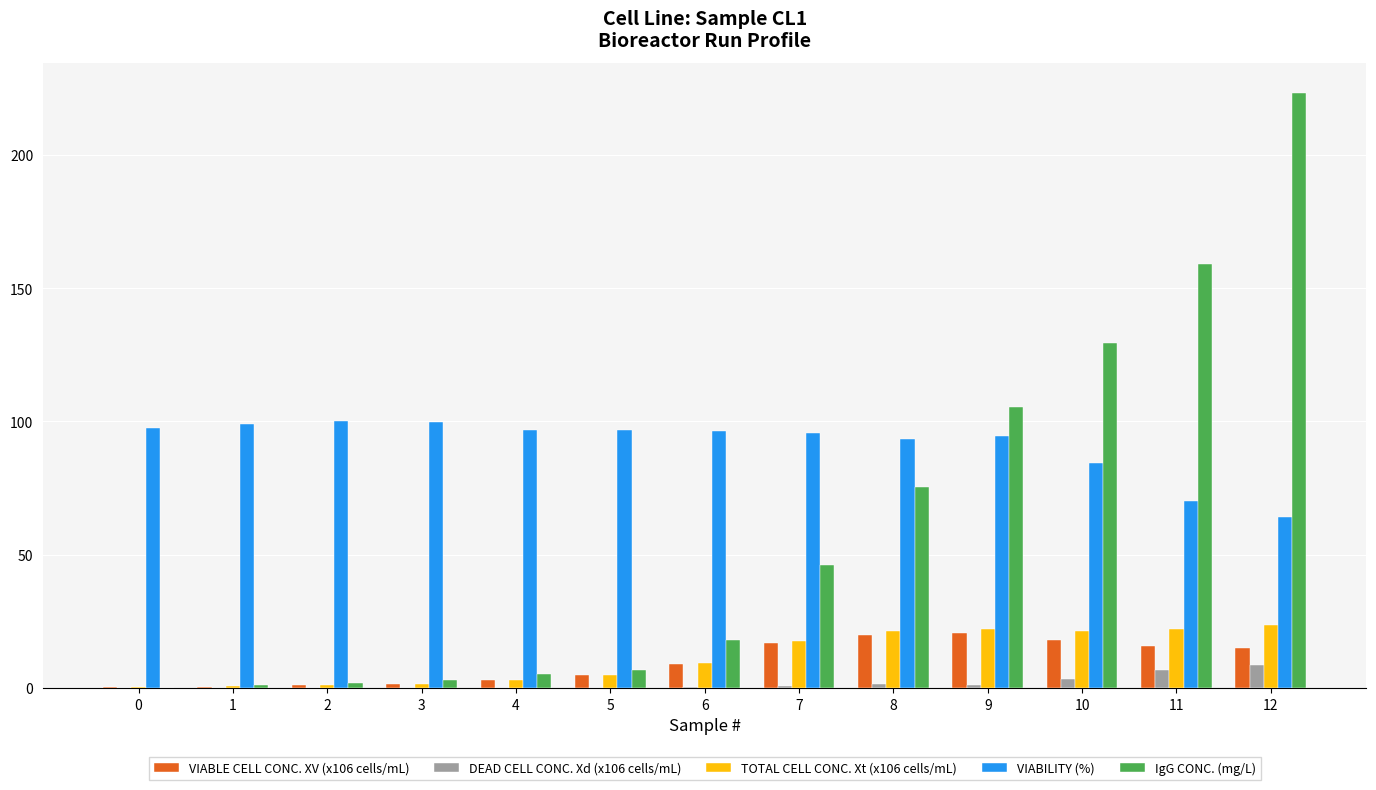

True or false: TOTAL CELL CONC. Xt (x106 cells/mL) has a value of 21.2 at 10.

True